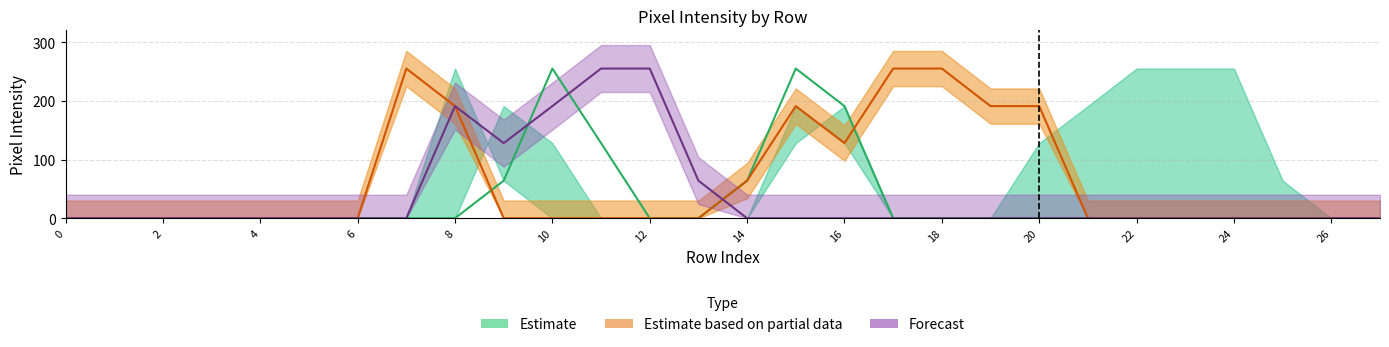

True or false: Estimate has more than 0 interior local peaks.

True